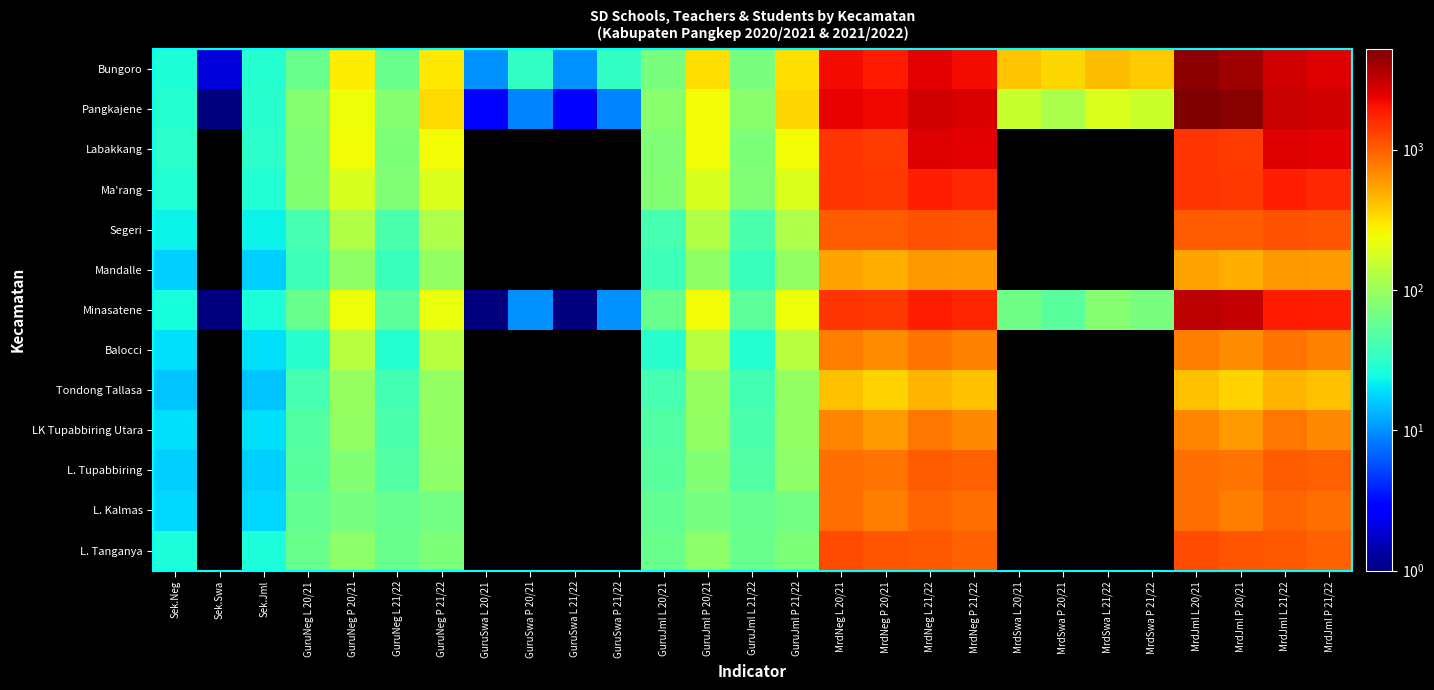

At MrdNeg P 20/21, list the series in order from largest to smallest.

Pangkajene, Bungoro, Ma'rang, Minasatene, Labakkang, L. Tanganya, Segeri, L. Tupabbiring, L. Kalmas, Balocci, LK Tupabbiring Utara, Mandalle, Tondong Tallasa